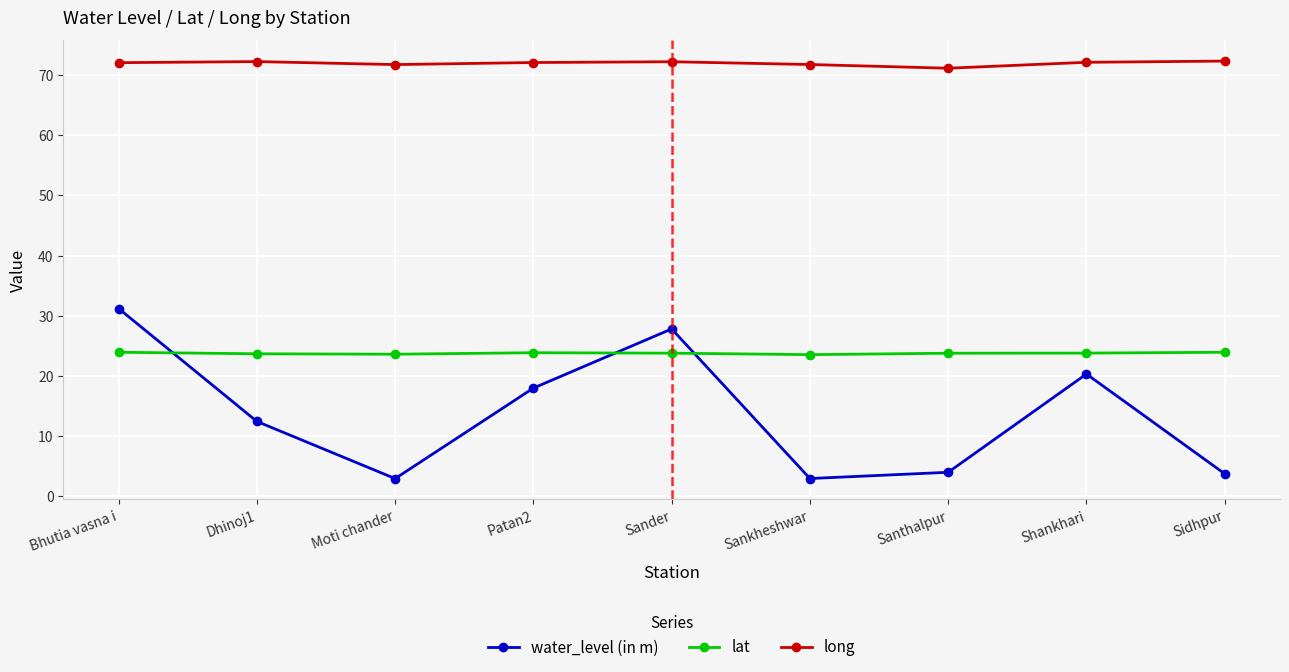

How many series are shown in this chart?

3